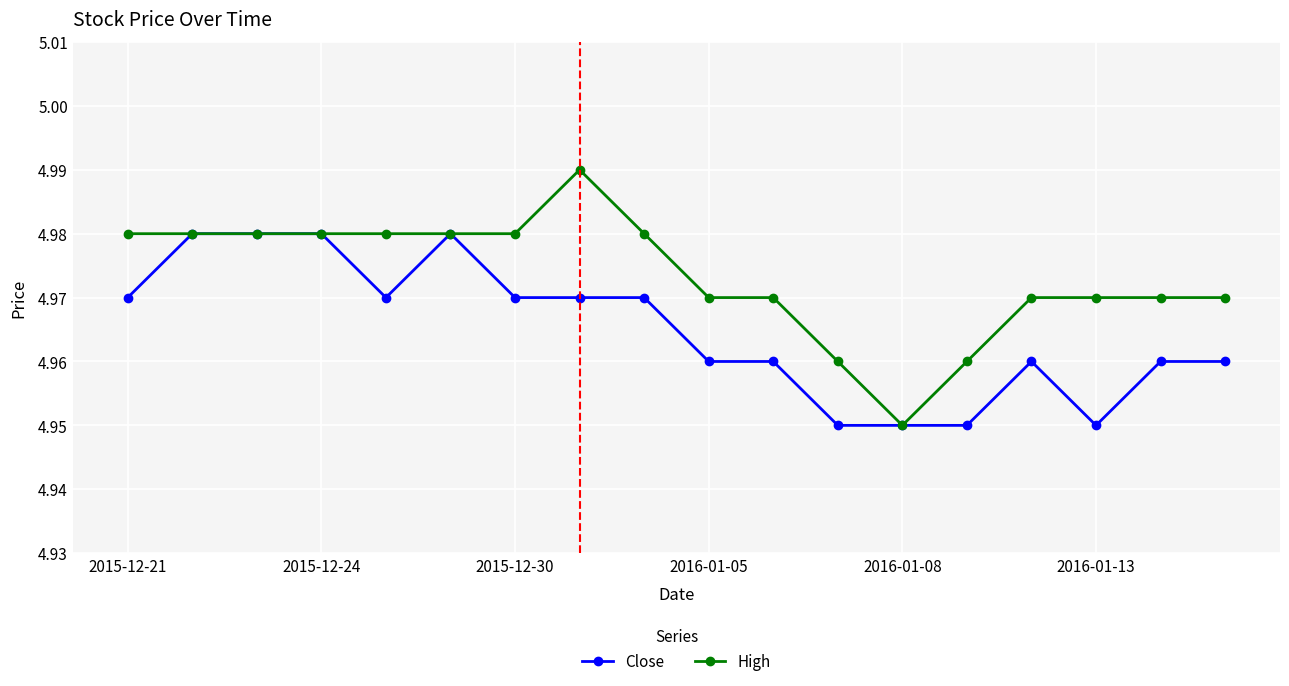

Count the Close values in the range 4 to 5.

18